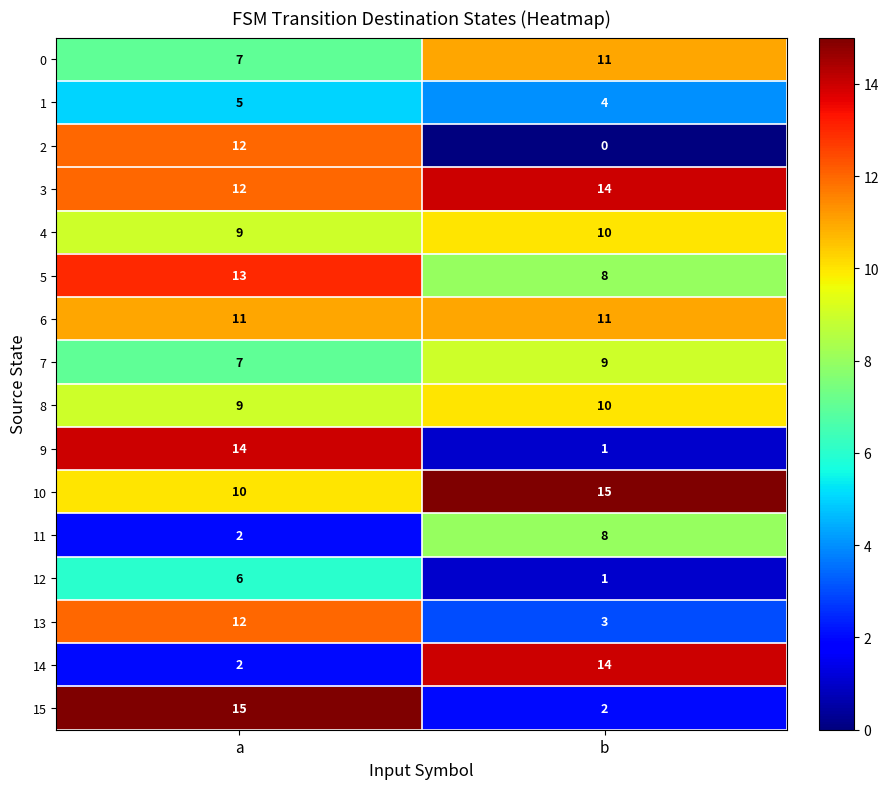

List the labels in order of 8 value, largest first.

b, a